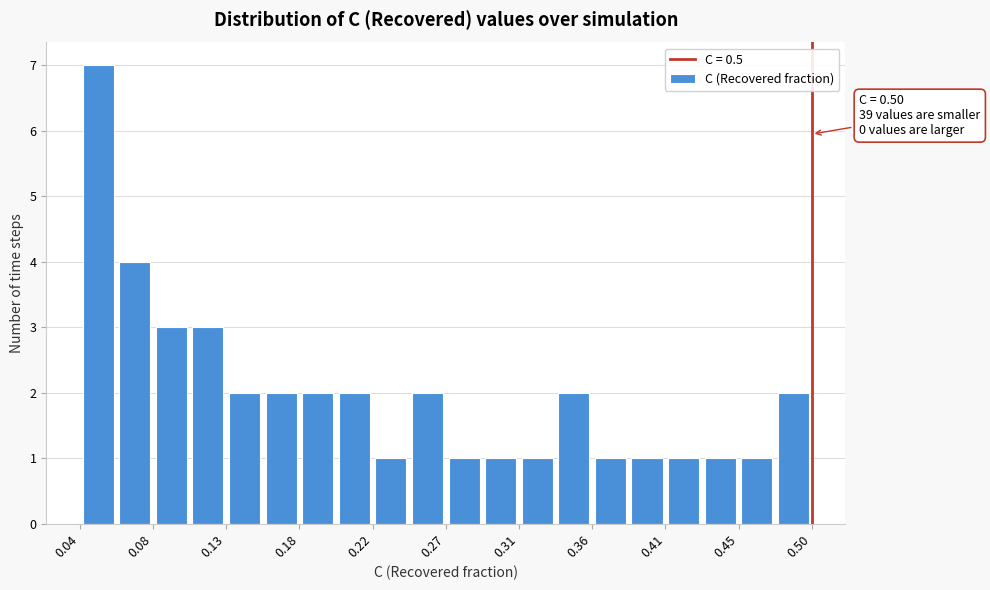

Over which range of the x-axis is the bar tallest?

0.035 to 0.060